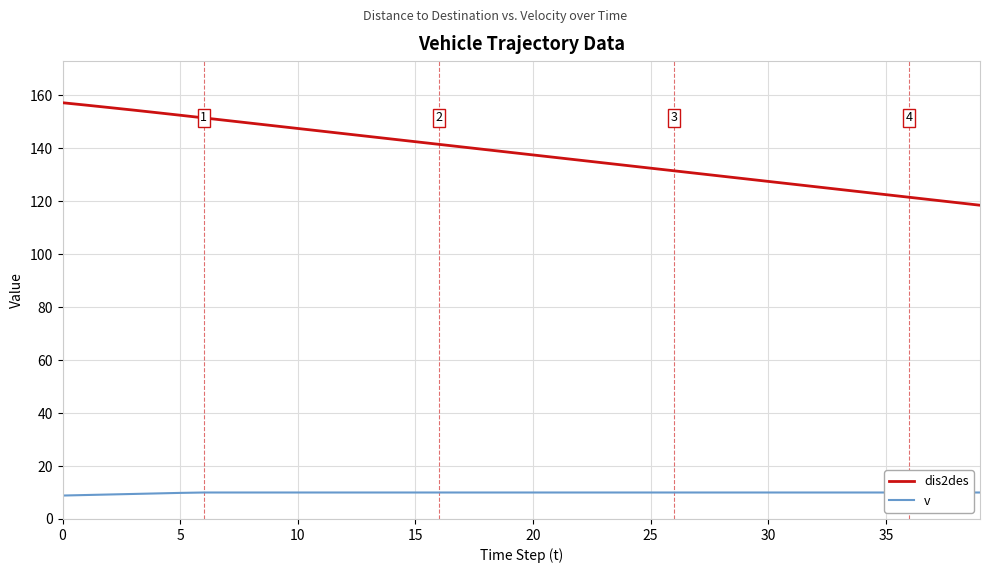

What is the label of the 14th point from the left?

13